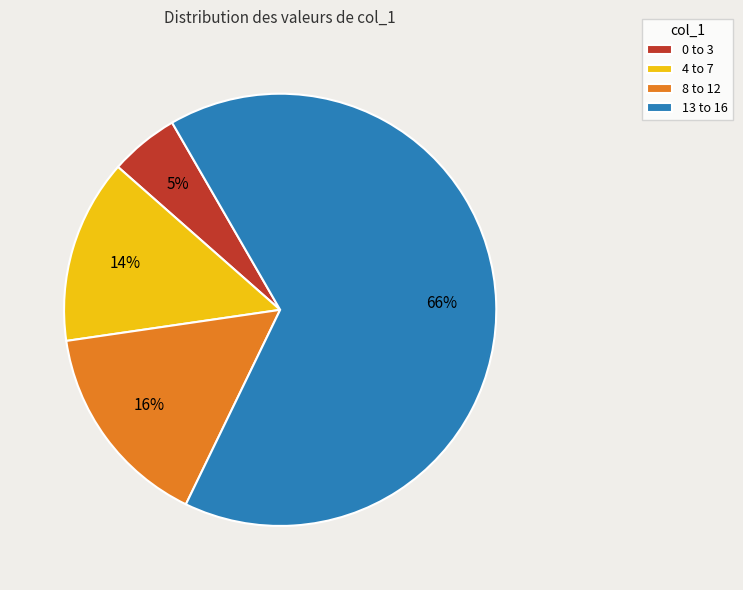

What is the largest slice in the pie chart?

13 to 16